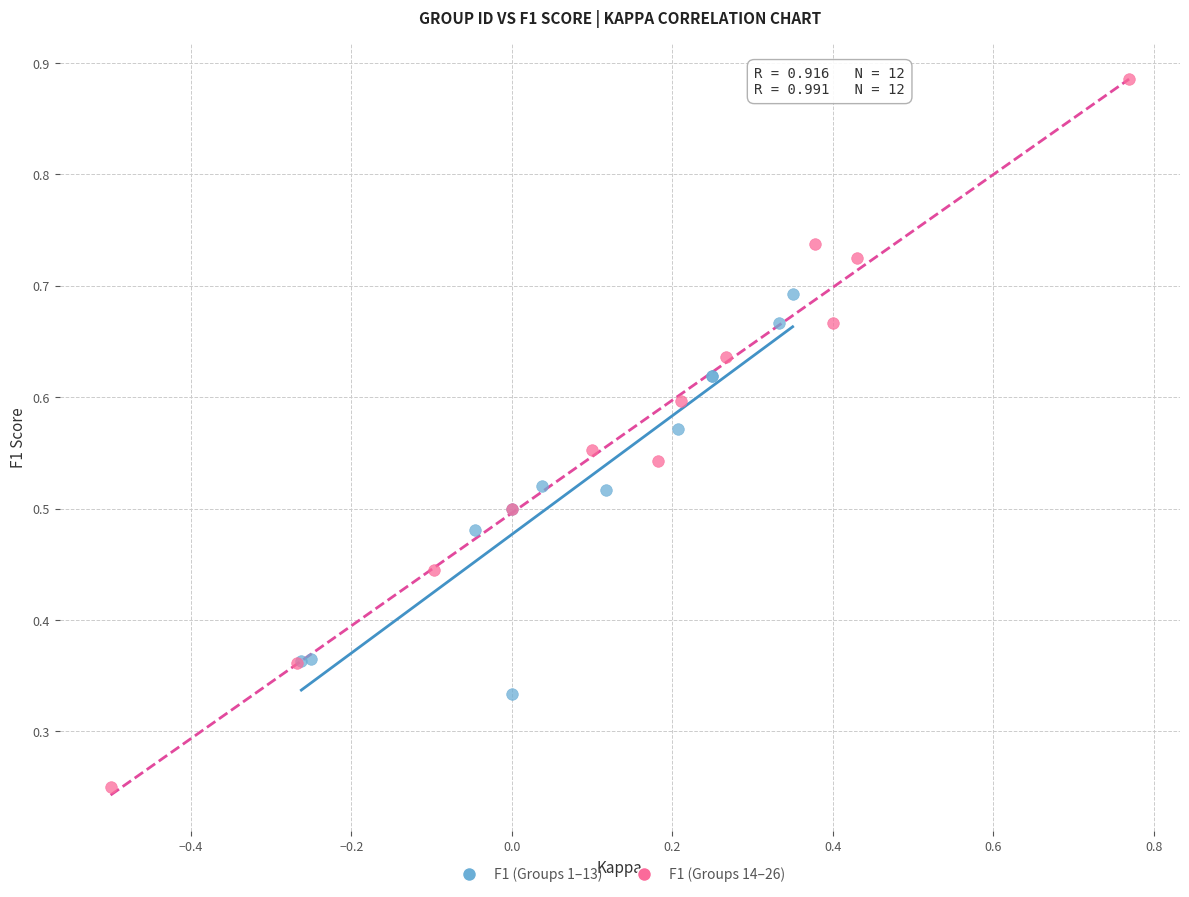

Which series has the largest Y range (max minus min)?

F1 (Groups 14–26)